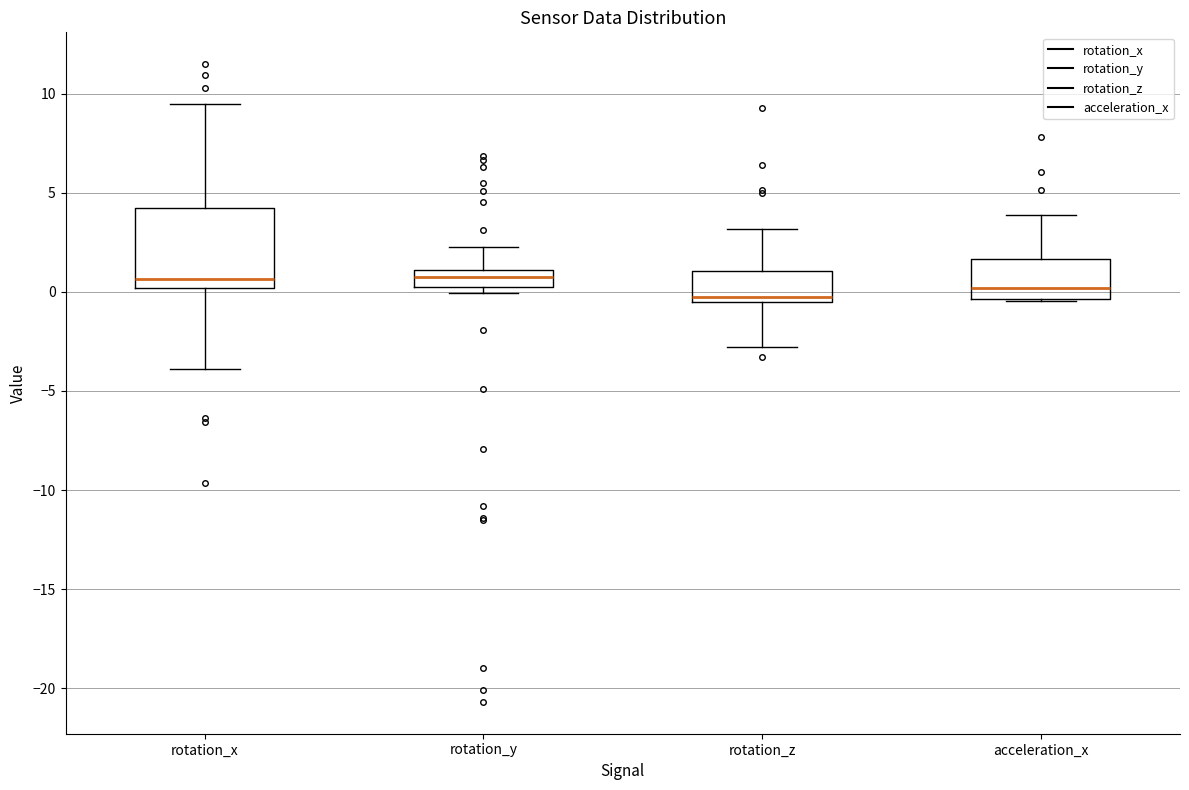

Comparing the boxes themselves (not the whiskers), which one is the tallest?

rotation_x